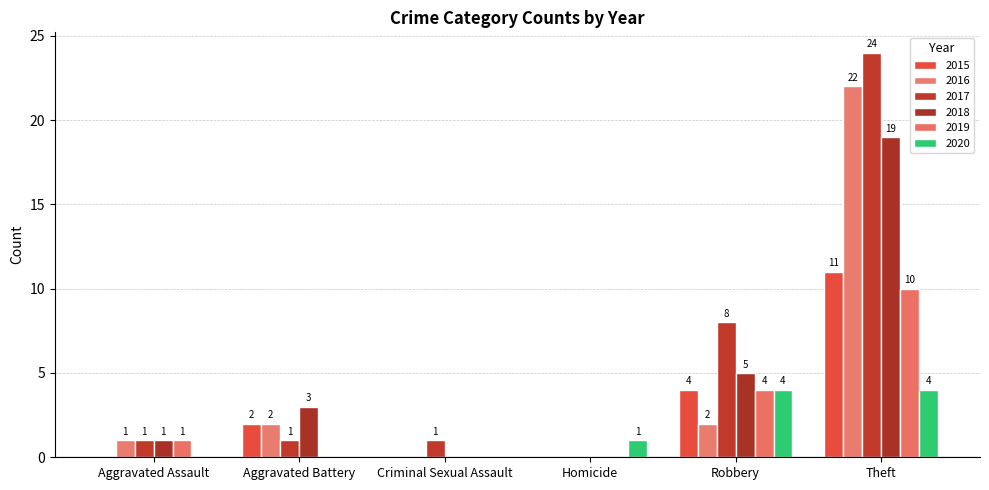

Are the bars horizontal?

No